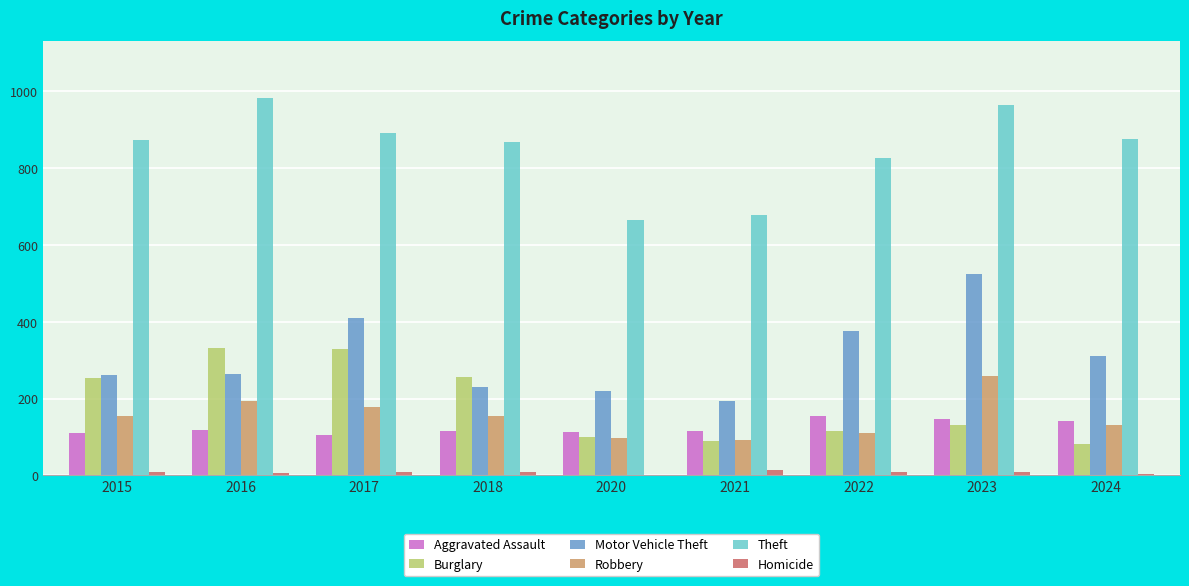

What are all the series names shown in the legend?

Aggravated Assault, Burglary, Motor Vehicle Theft, Robbery, Theft, Homicide